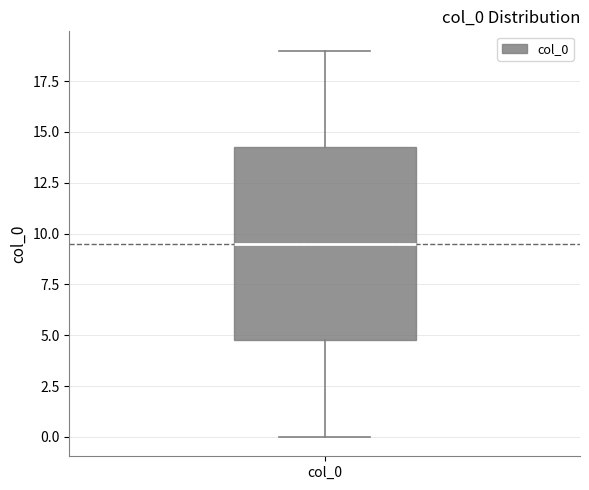

Where does the median line of the box for col_0 sit on the y-axis? The values are not printed on the chart, so give them approximately, as read against the axis.

9.5